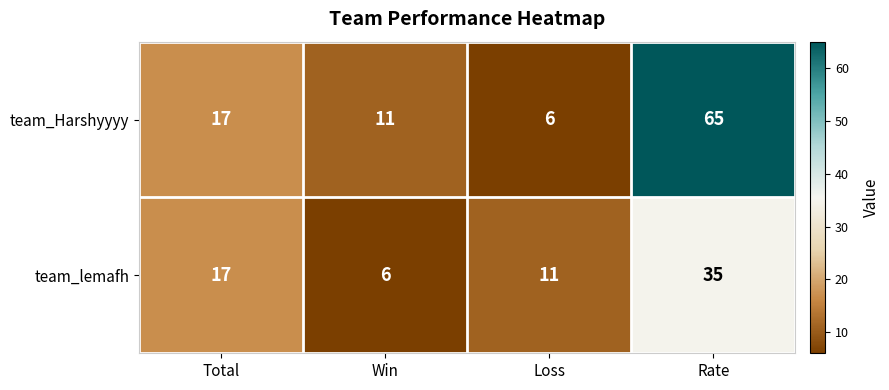

What is the minimum value for team_Harshyyyy?

6